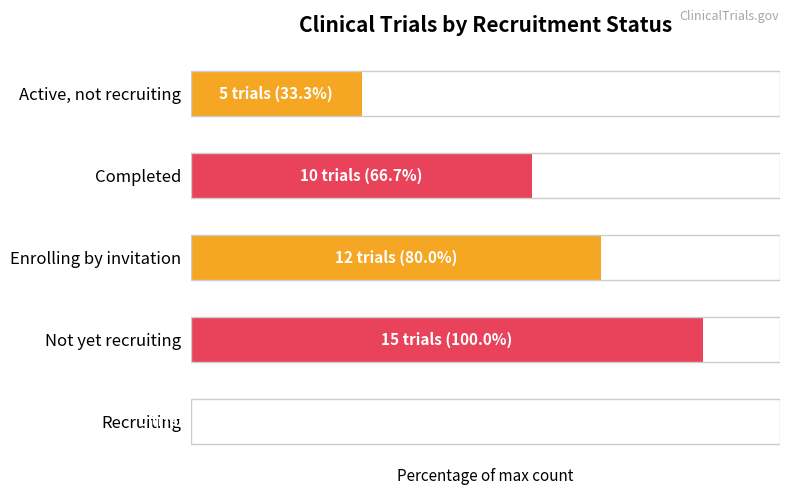

Are the bars horizontal?

Yes